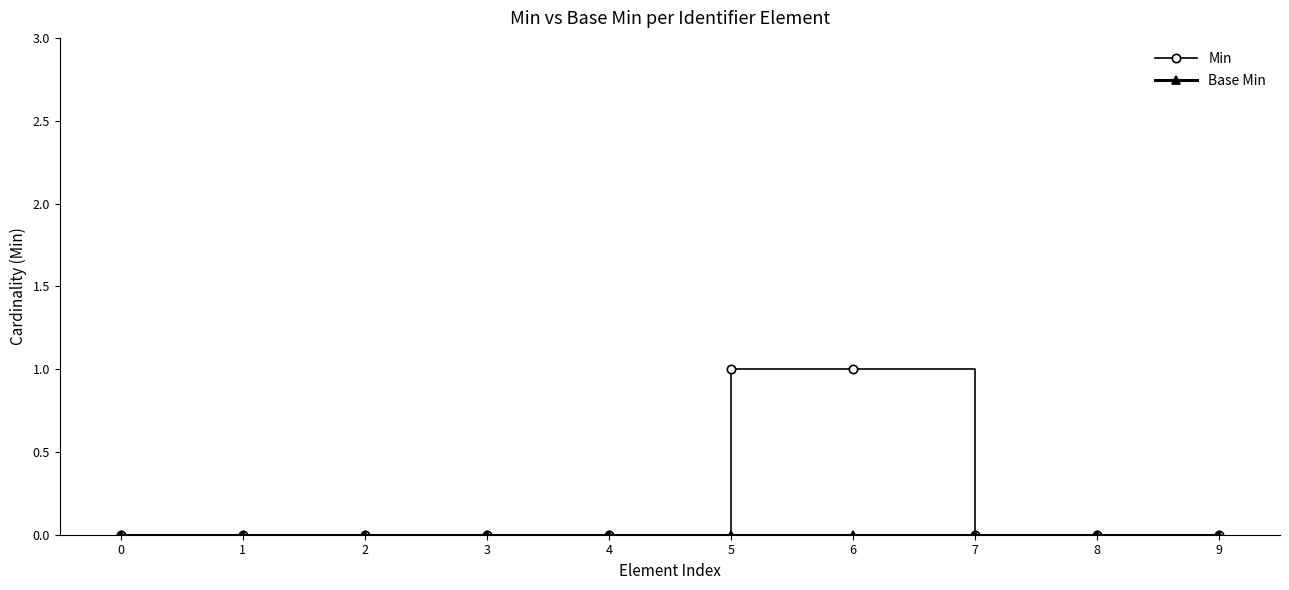

Is it true that Min equals 0 at 5?

False